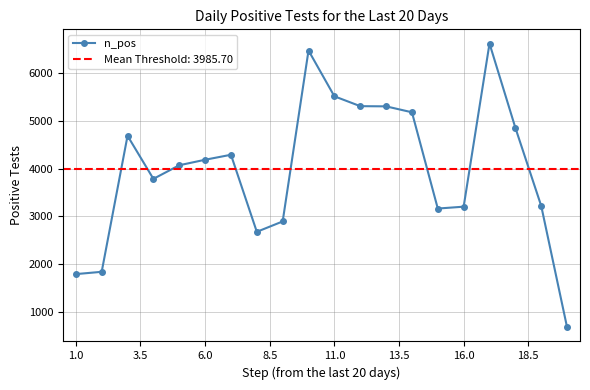

True or false: n_pos has more than 2 points higher than both neighbors.

True